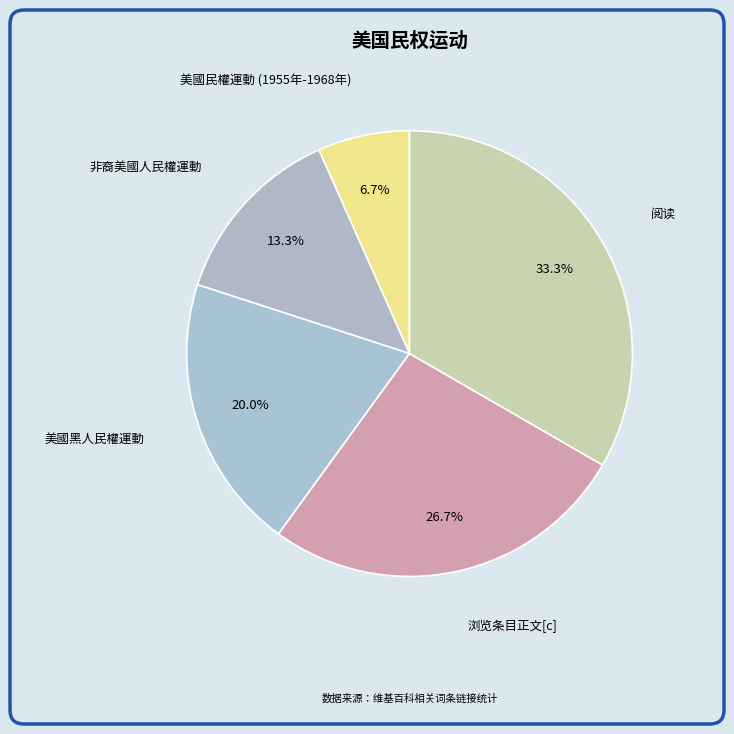

To the nearest percent, what portion does 美國黑人民權運動 represent?

20%